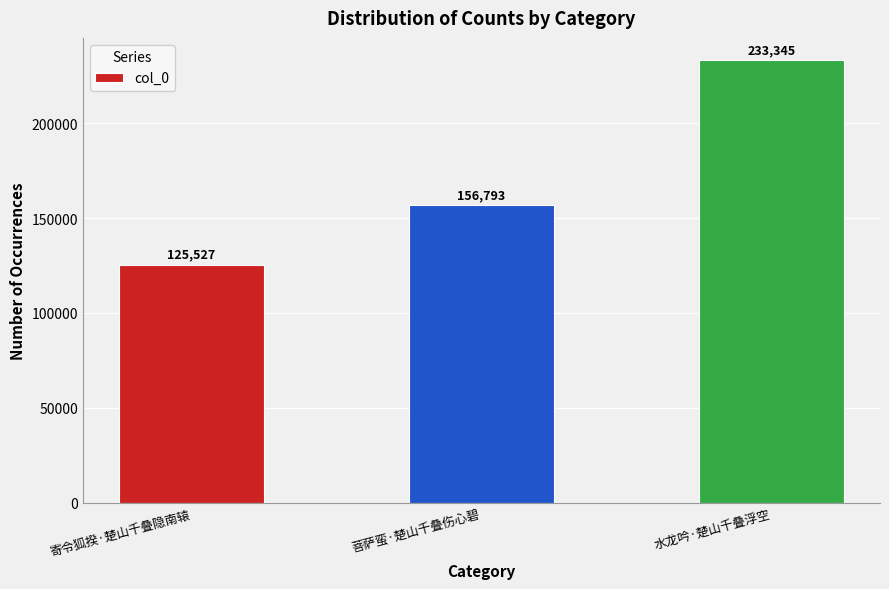

What is the change in value from 寄令狐揆·楚山千叠隐南辕 to 水龙吟·楚山千叠浮空?

+107818